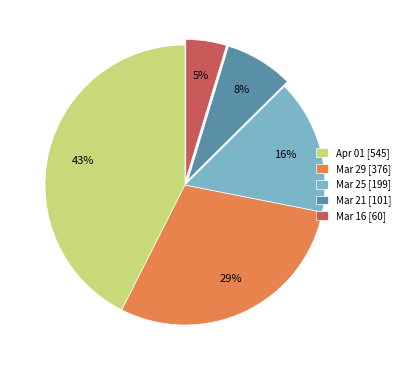

Which slice is the smallest?

Mar 16 [60]